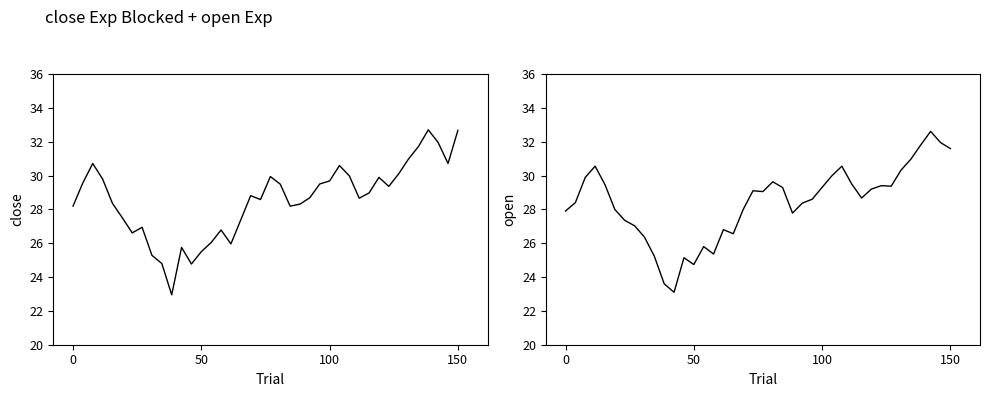

Which series has the widest spread of values?

close